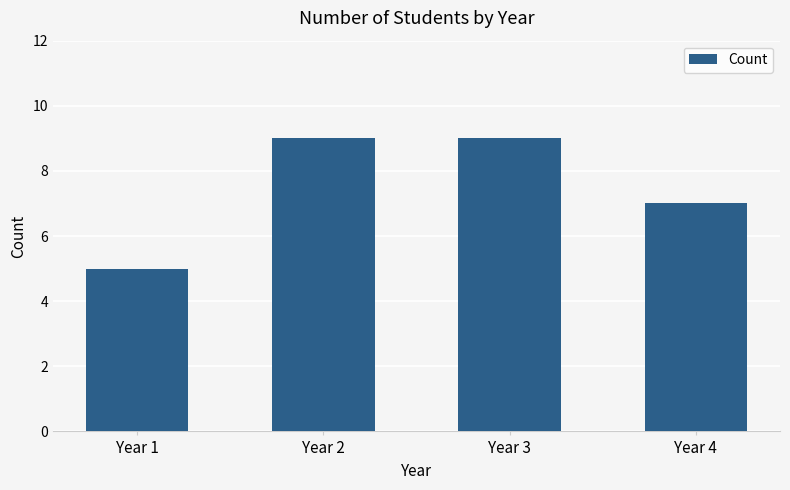

What is the difference between the maximum and minimum values?

4